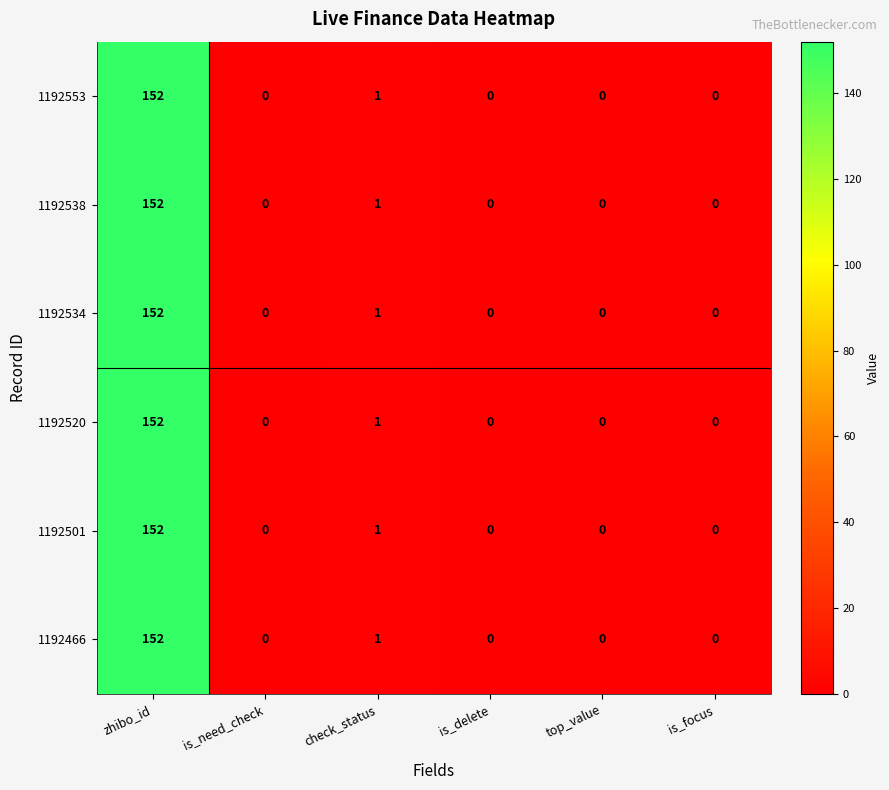

Is the value of 1192520 at is_delete greater than the value of 1192553 at check_status?

No